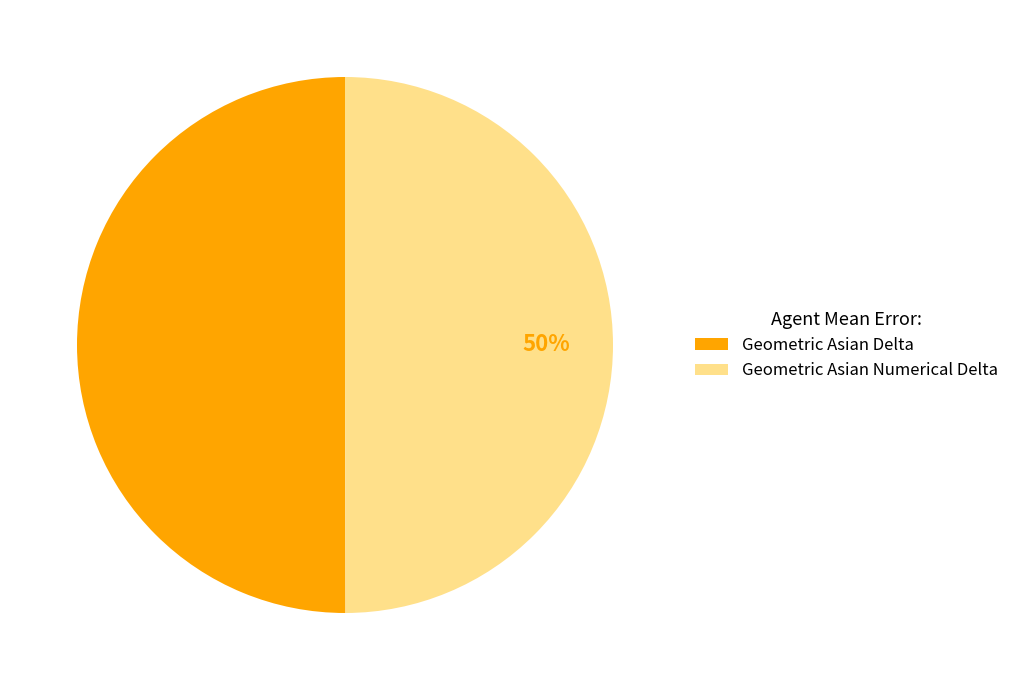

Is it true that Geometric Asian Delta is 40% of the pie?

False